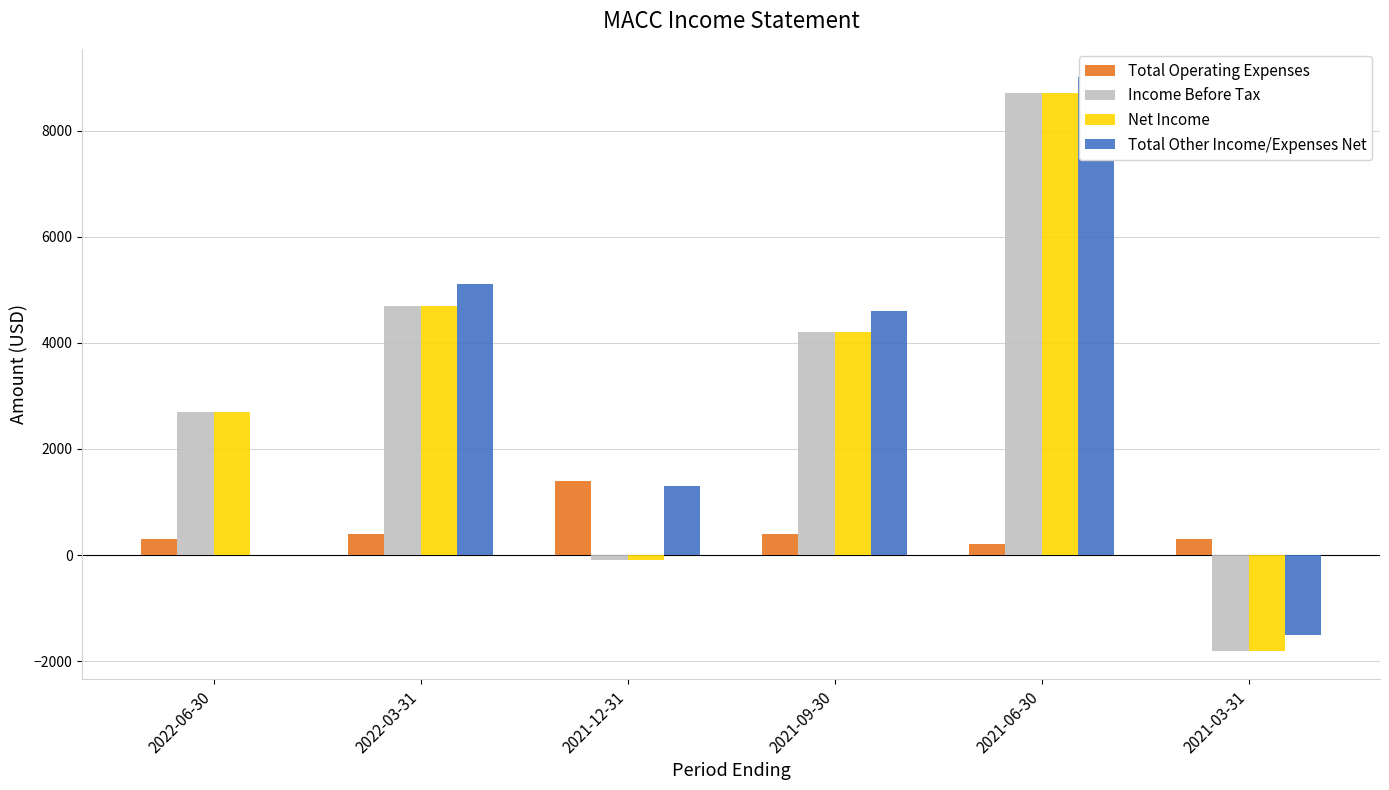

What are all the series names shown in the legend?

Total Operating Expenses, Income Before Tax, Net Income, Total Other Income/Expenses Net